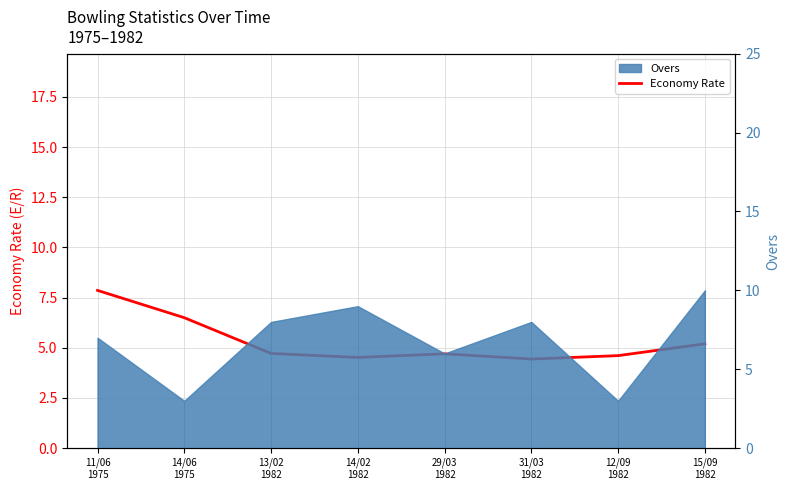

Approximately how many times larger is the value at 11/06
1975 compared to 14/02
1982?

1.7